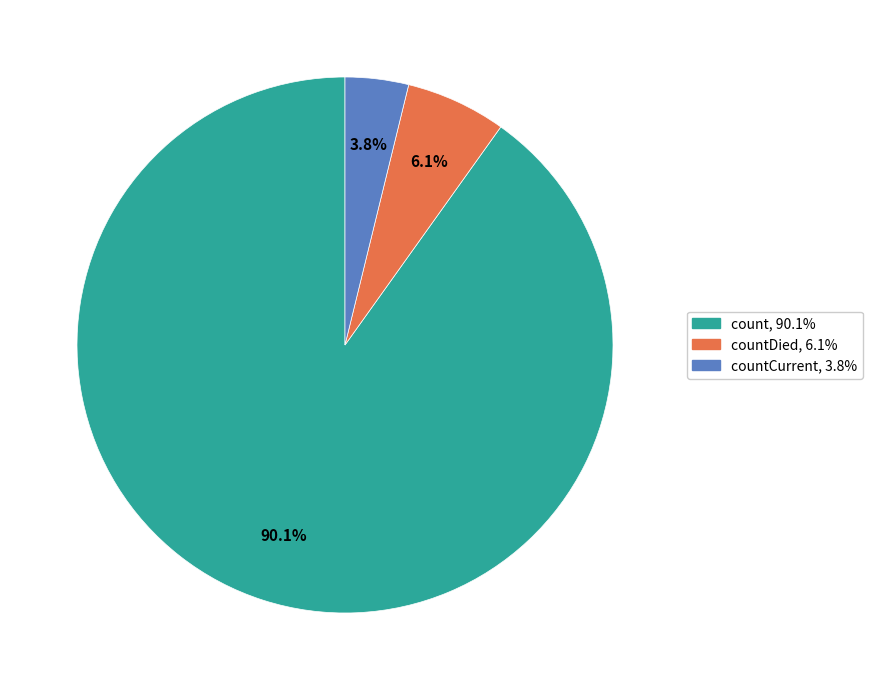

Does any single category account for the majority?

Yes